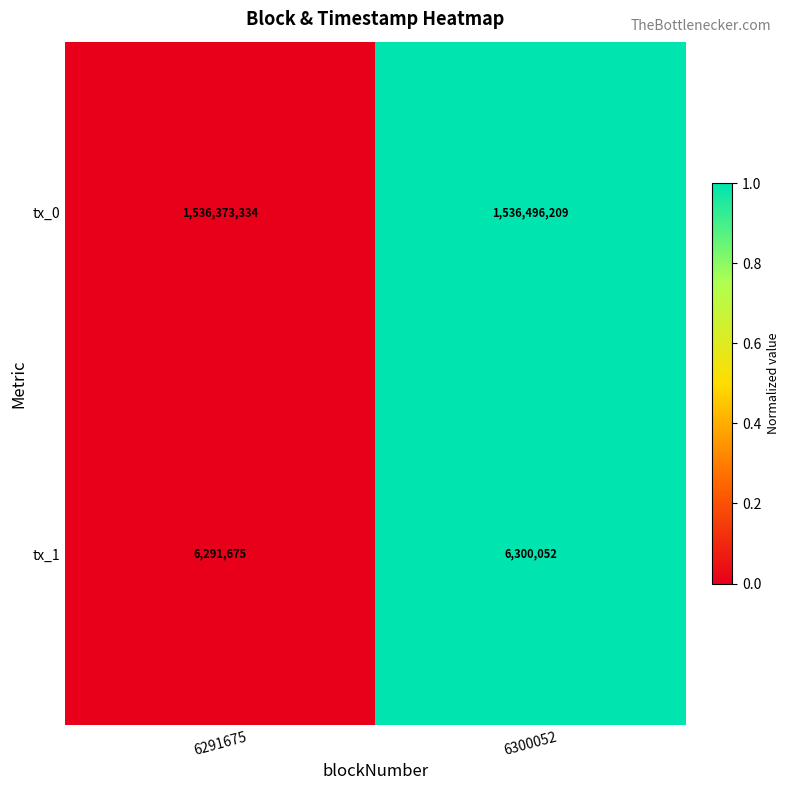

Reading right to left, list all the values displayed in this chart.

tx_0: 1536496209	1536373334
tx_1: 6300052	6291675